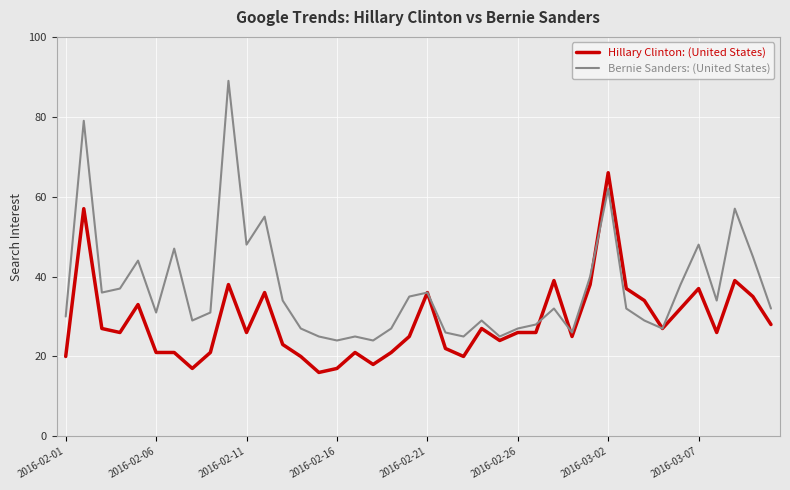

How many lines are shown in the chart?

2